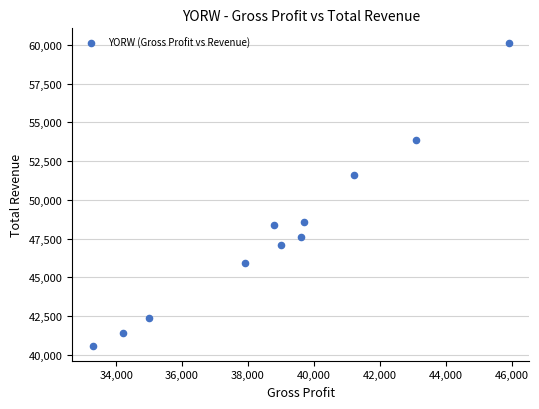

What Y value in the scatter plot is closest to 50350?

51600